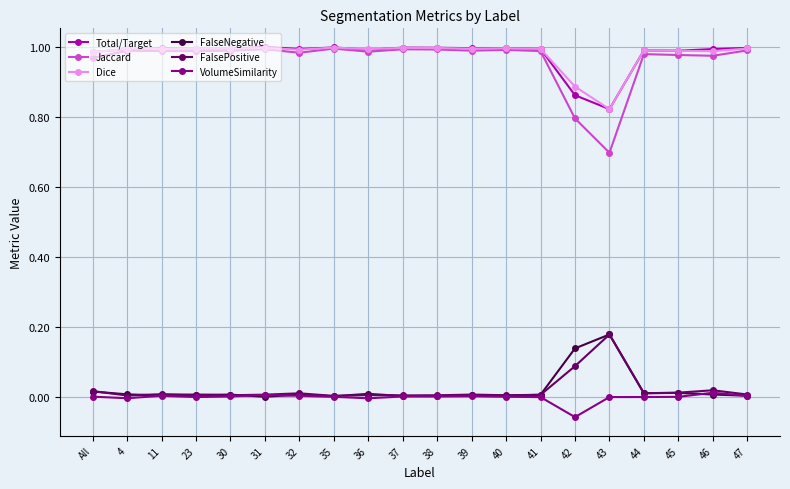

What is the sum of the Total/Target values at 35 and 36?

2.0